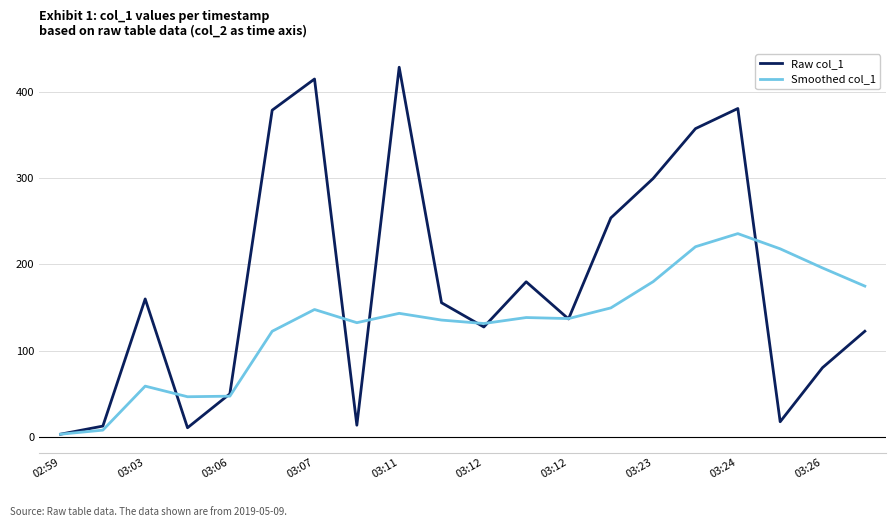

Does the chart display data point markers on the line(s)?

No